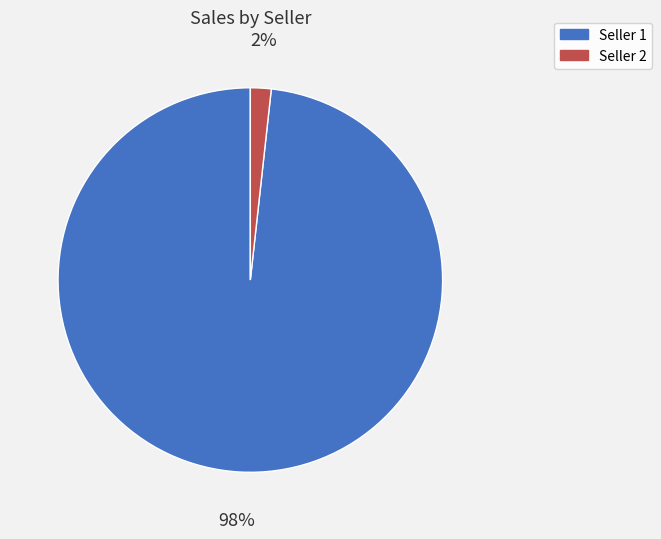

Combined, do Seller 2 and Seller 1 account for over 50%?

Yes